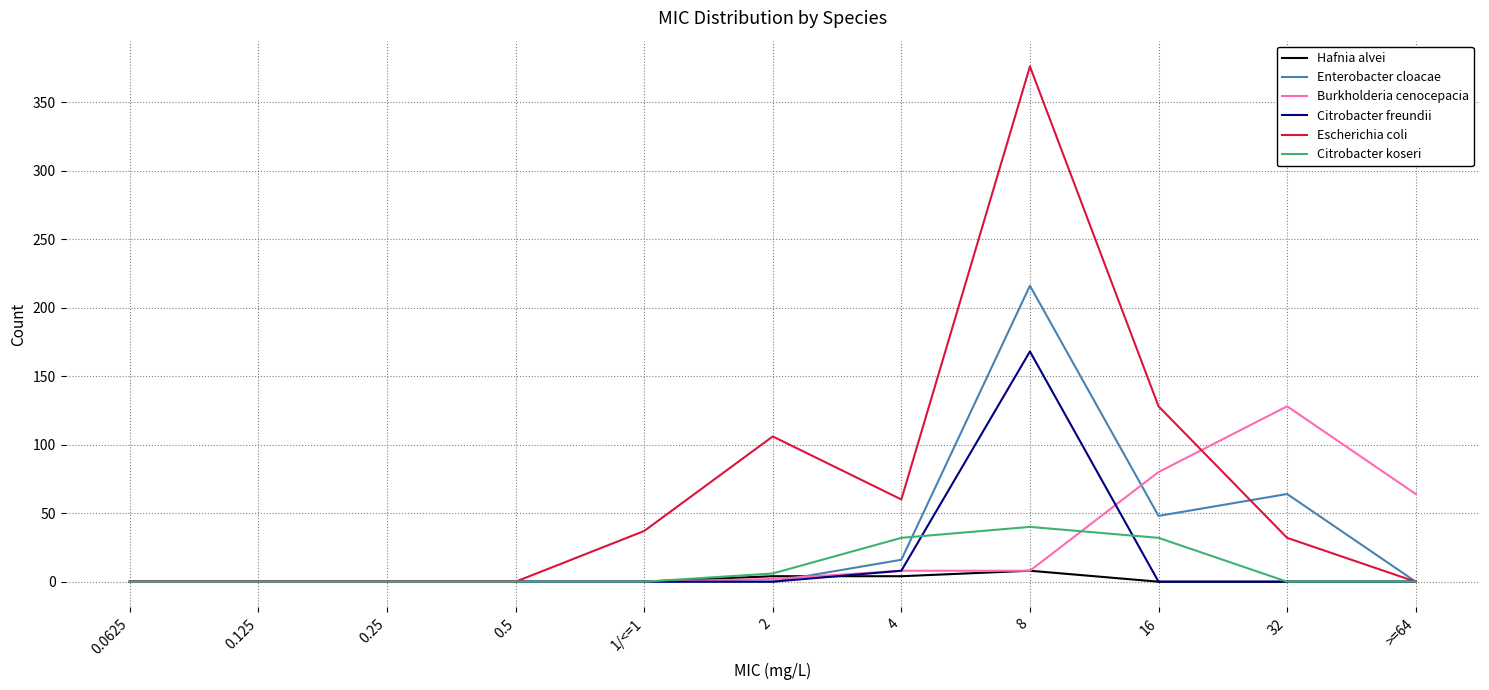

At which category is the sum across all series the highest?

8